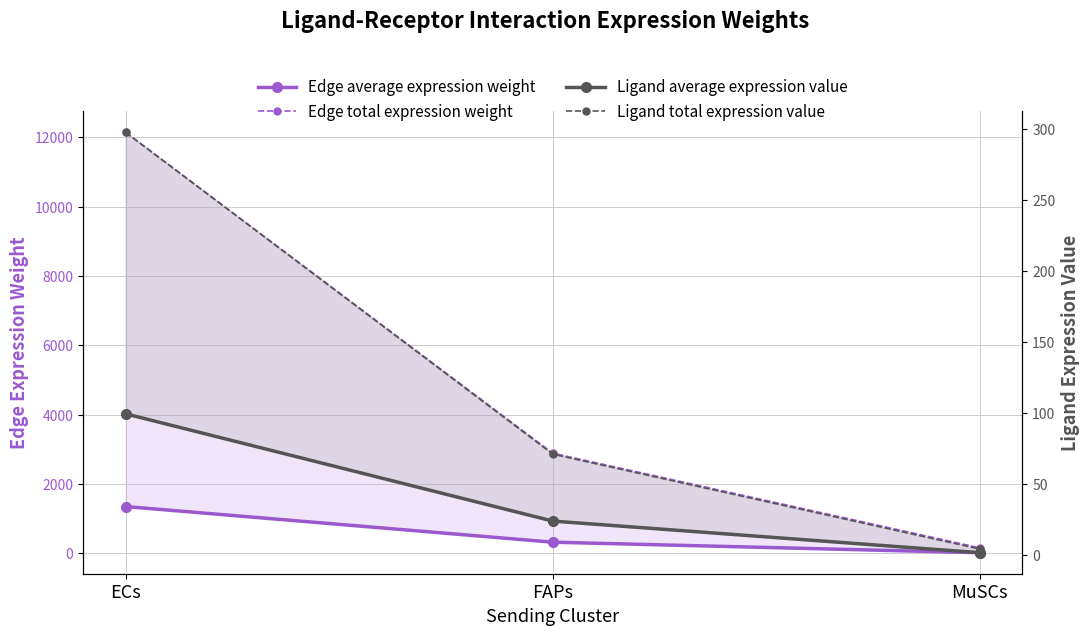

Rank the series by their maximum value, from lowest to highest.

Ligand average expression value, Ligand total expression value, Edge average expression weight, Edge total expression weight